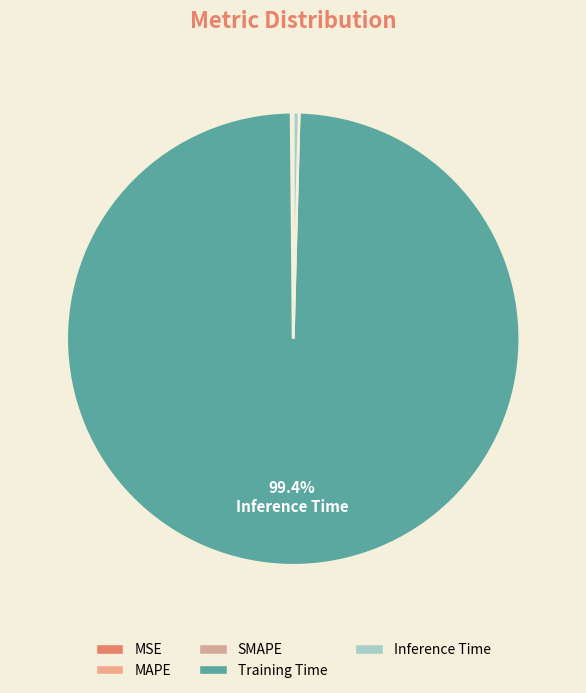

Which slice is the largest?

Training Time